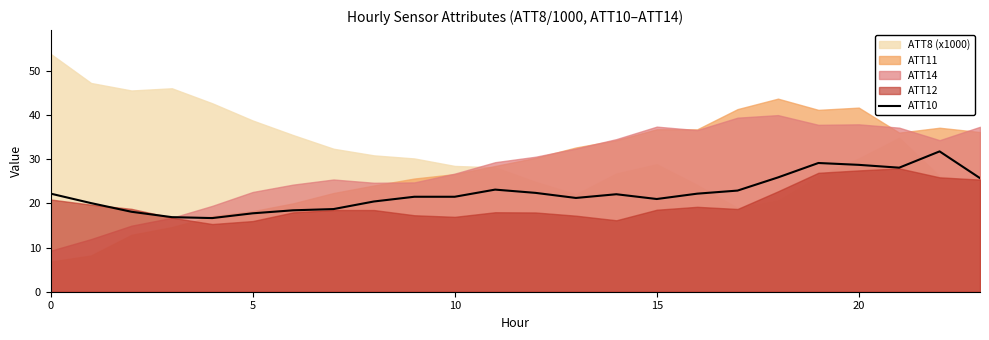

What is the value of the 24th point from the left?

25.7